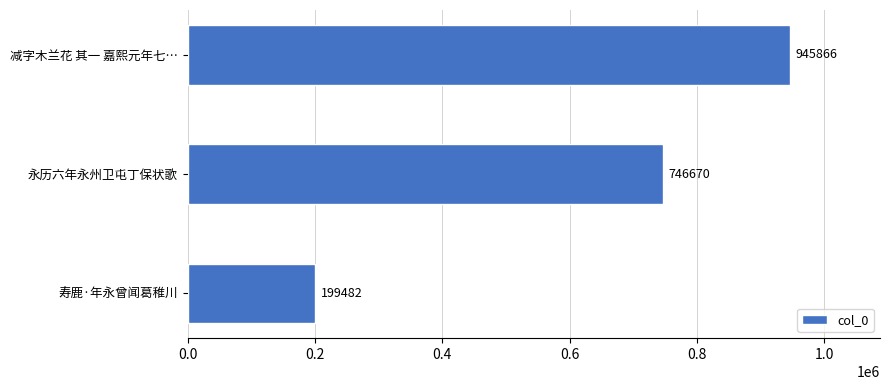

Count the values in the range 199482 to 945866.

3